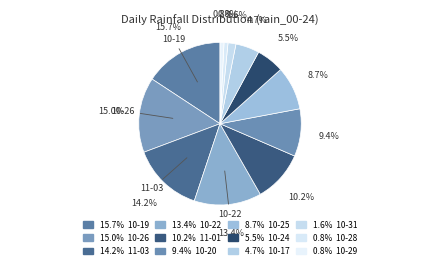

Which slice is the largest?

2023-10-19